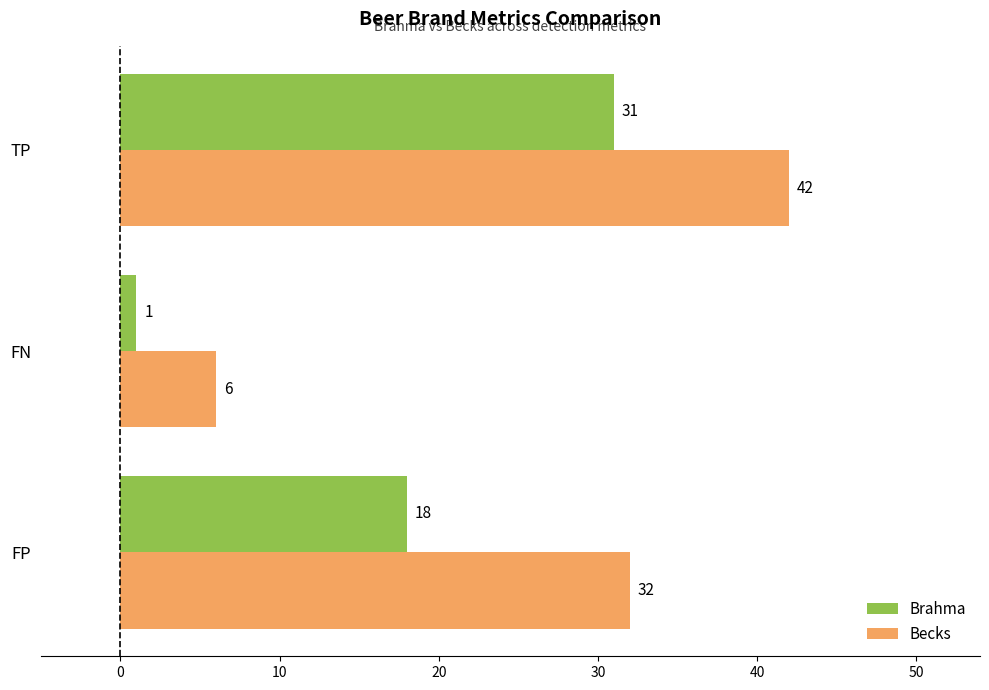

List the labels in order of Brahma value, largest first.

TP, FP, FN